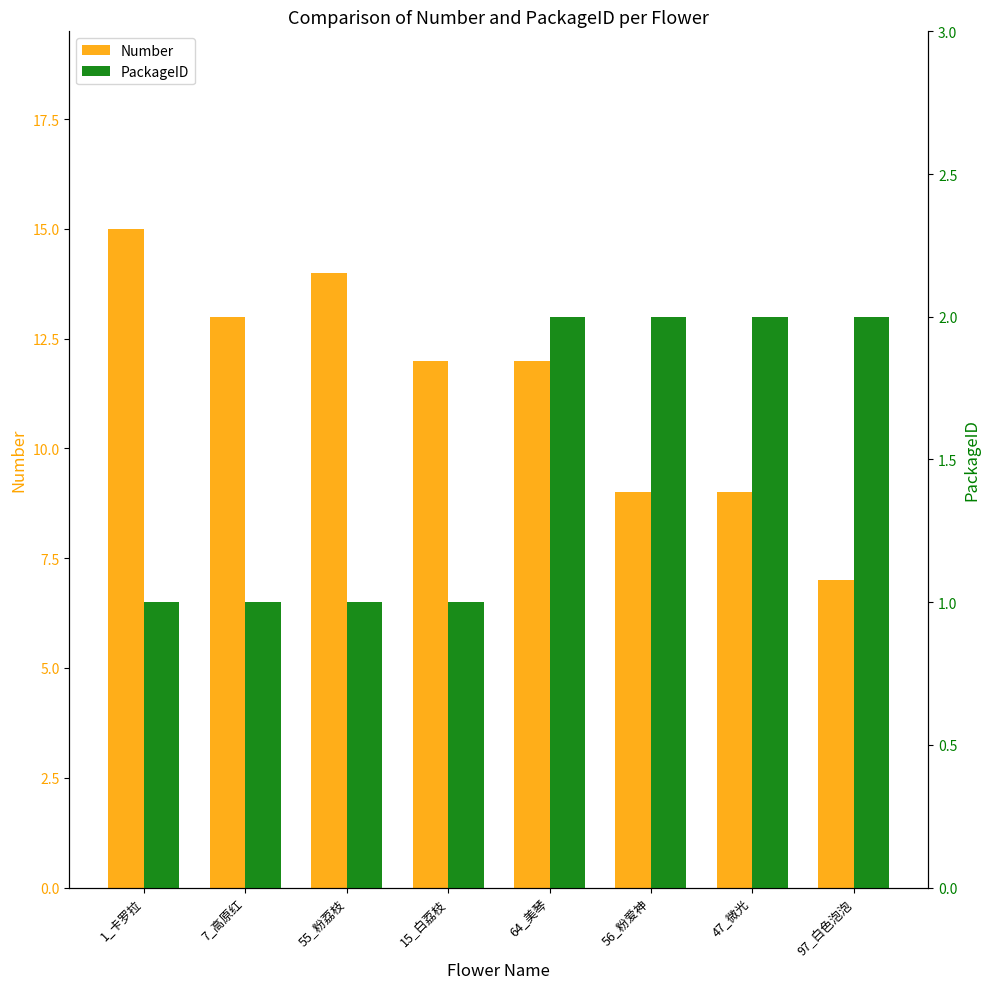

True or false: Number has a value of 12 at 64_美琴.

True